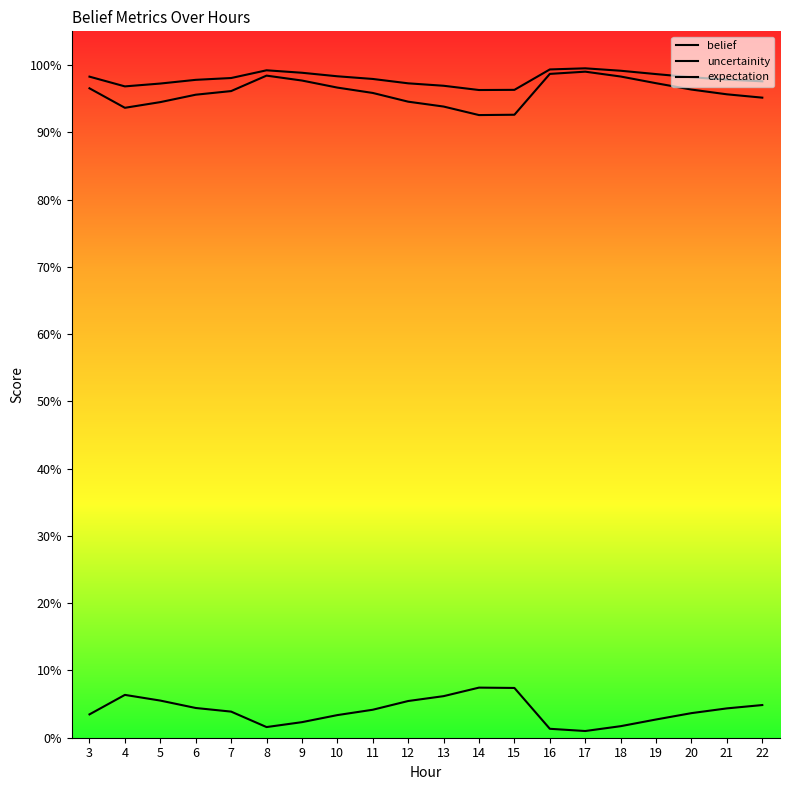

True or false: belief and expectation intersect in this chart.

False